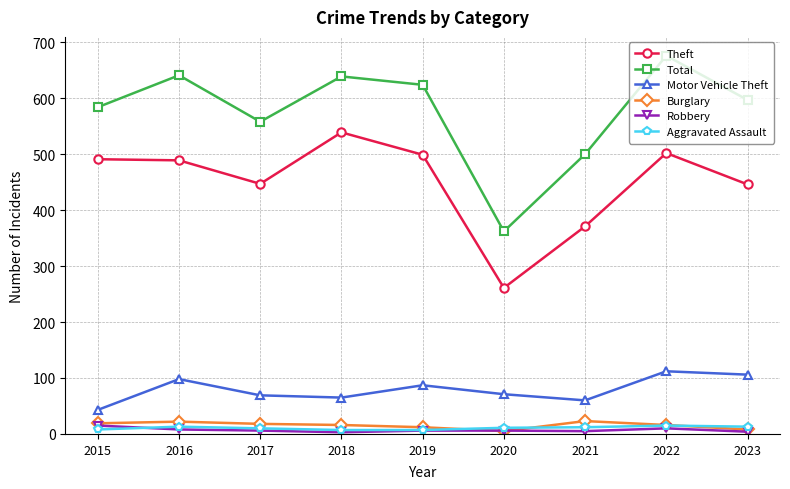

At which category does Motor Vehicle Theft reach its first local peak?

2016